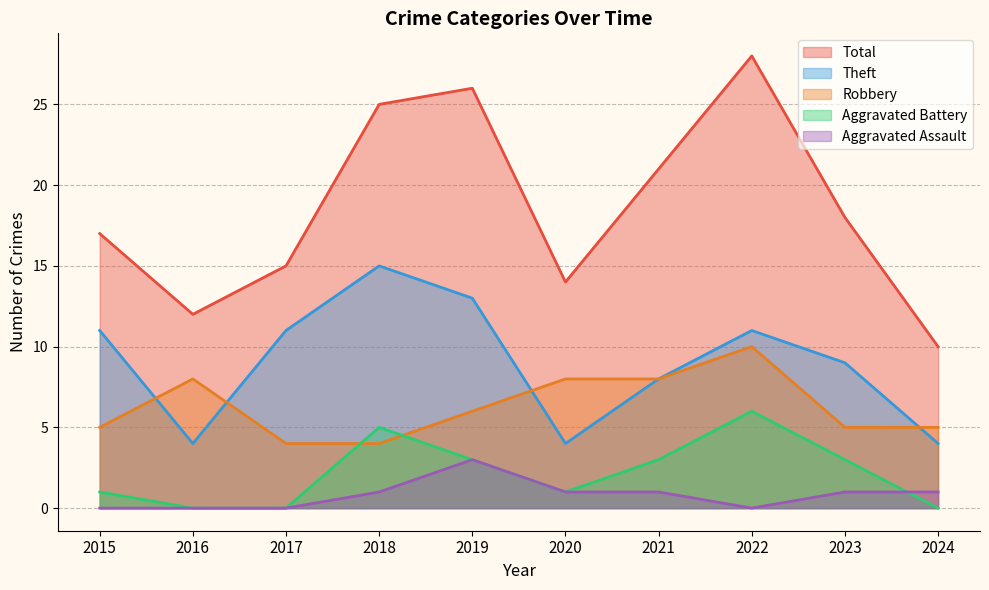

Where does the Aggravated Assault series first go above 1?

2019